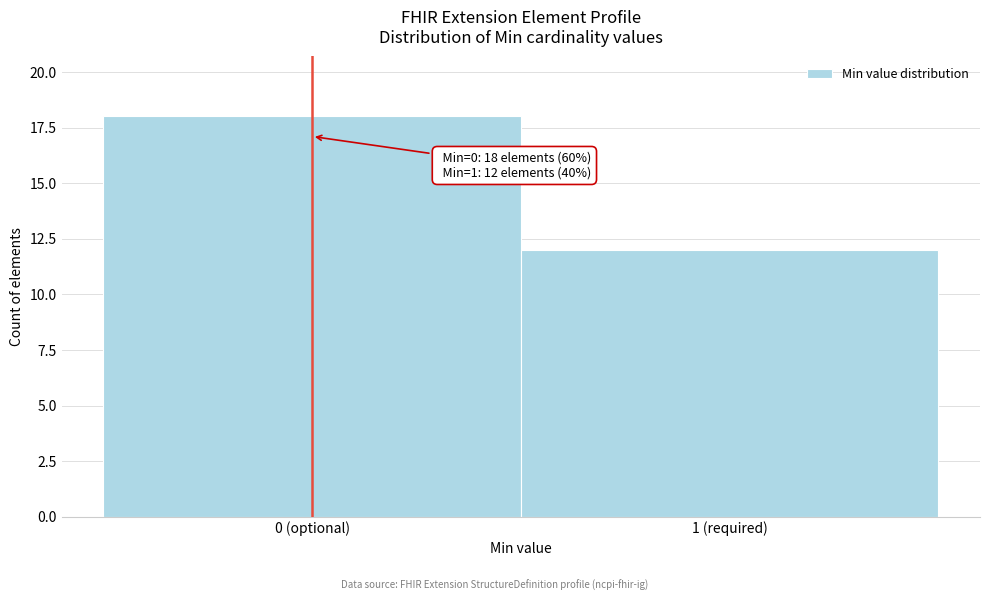

Reading left to right, transcribe all the data shown in this chart.

0 (optional)=18	1 (required)=12